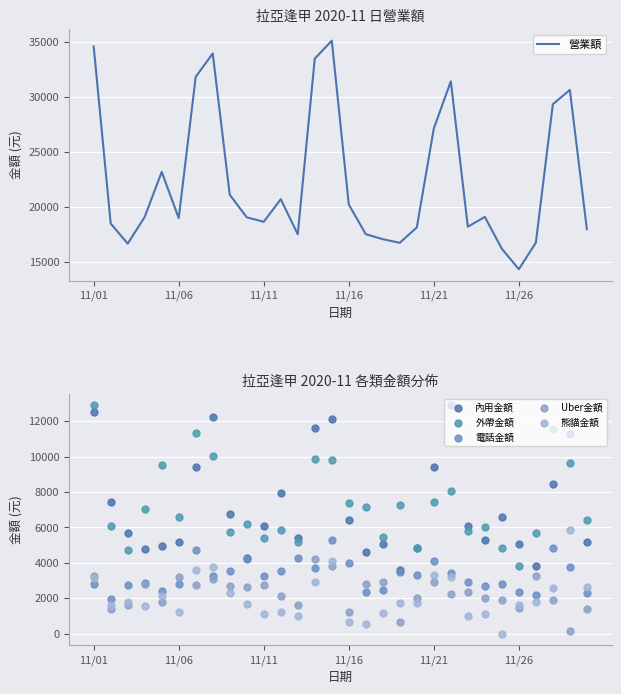

Which series has the widest spread of Y values?

營業額